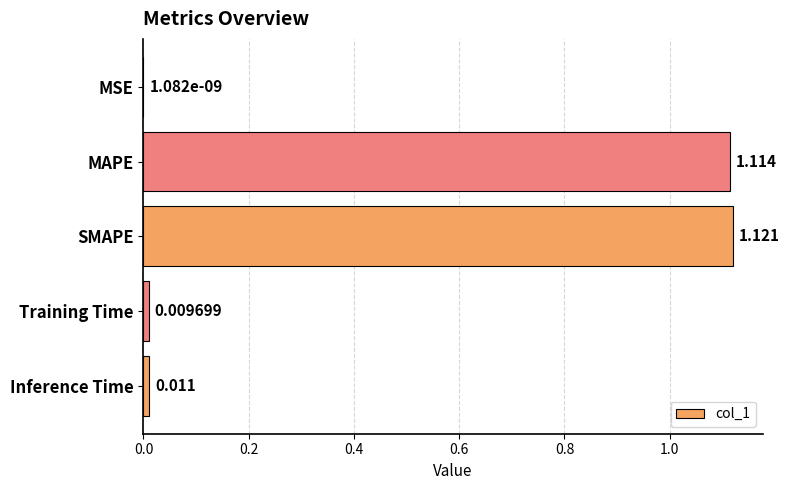

Between MAPE and Training Time, which is larger?

MAPE